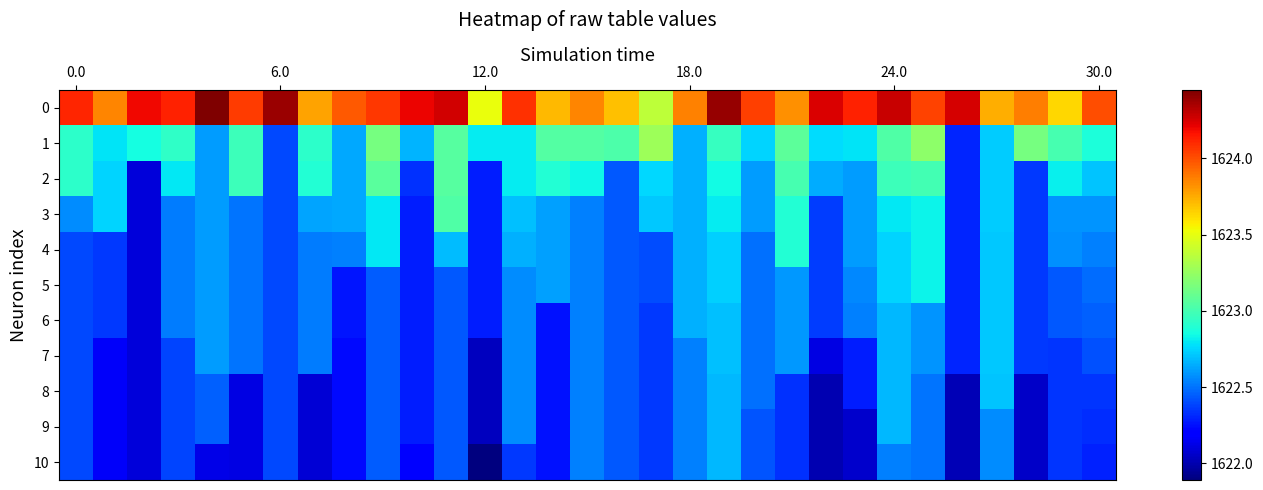

At how many categories does at least one series exceed 1623?

31